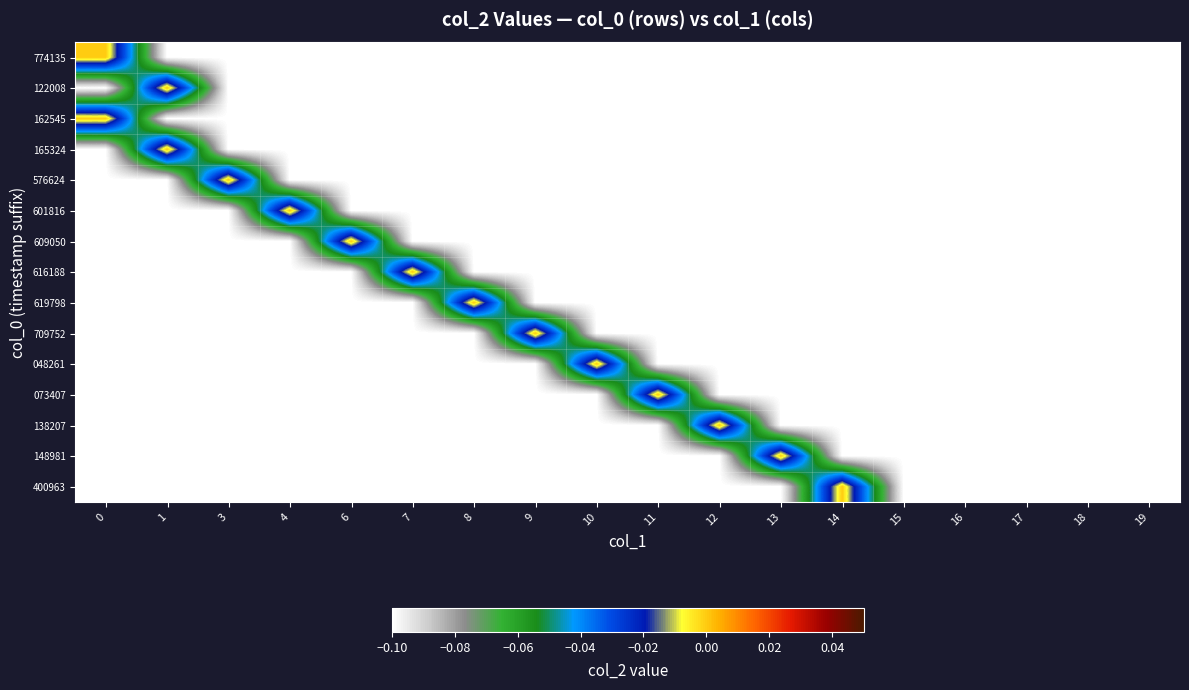

Between 18 and 10, which is larger?

18